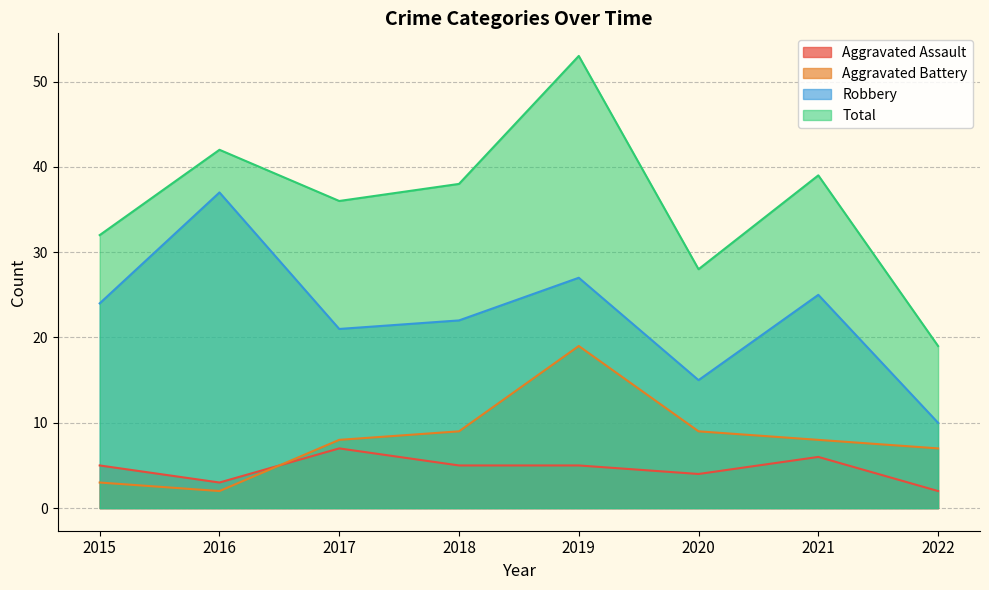

Read the Total value at 2015, to the nearest 10.

30